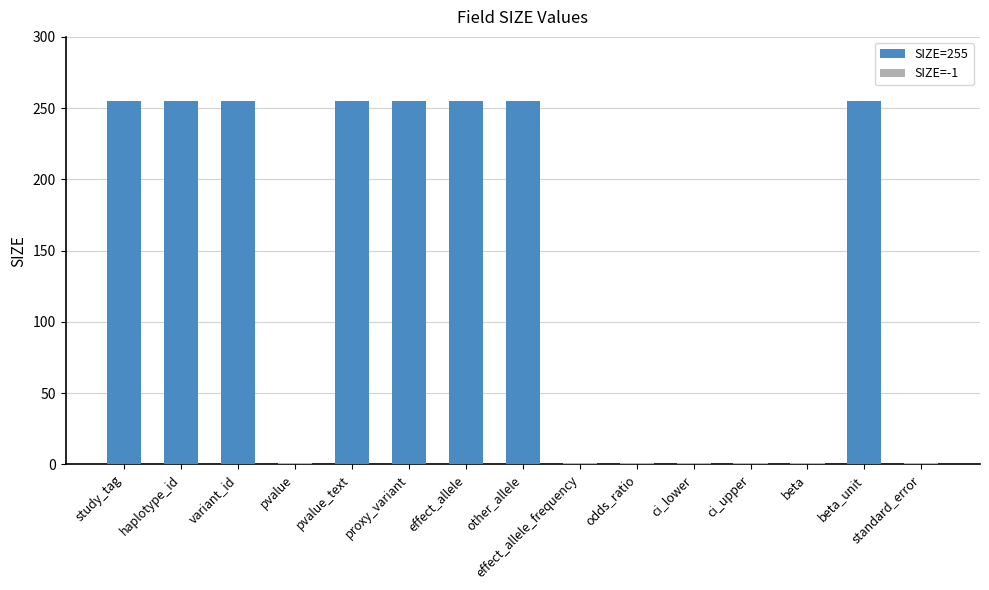

What is the change in value from haplotype_id to standard_error?

-256